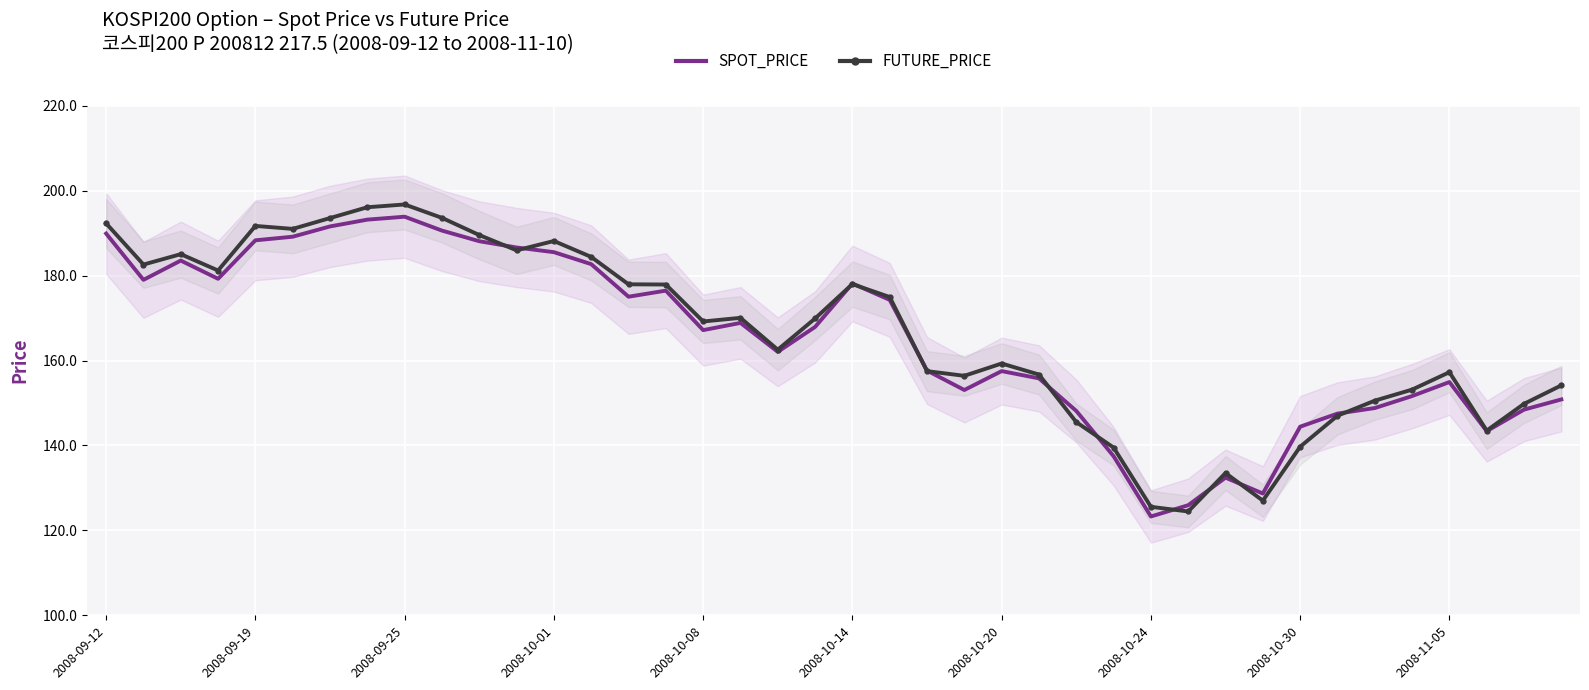

At which label does SPOT_PRICE first exceed 167?

2008-09-12